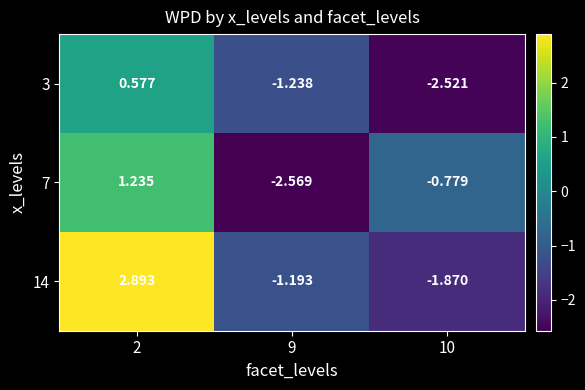

How many values in the 7 series are below 0?

2